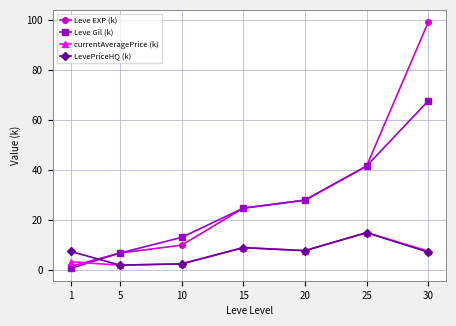

How many interior local peaks does the currentAveragePrice (k) series have?

2